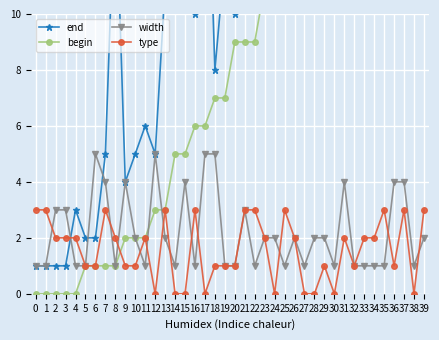

True or false: type and width intersect in this chart.

True